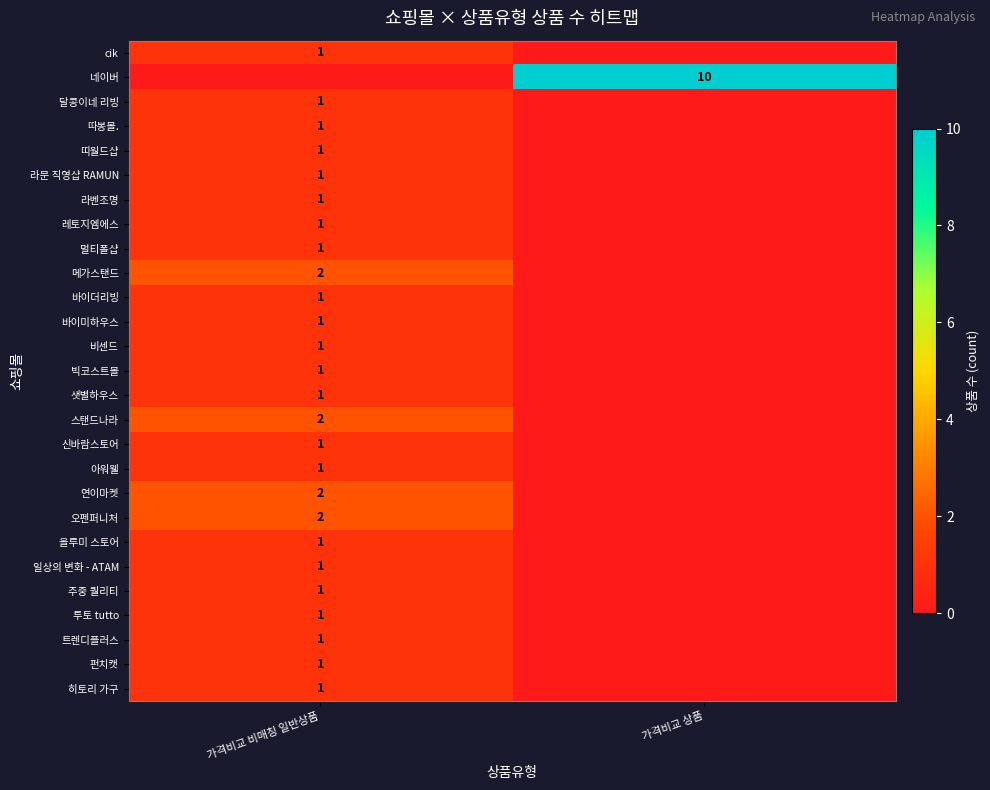

The 멀티폴샵 series shows 2 at 가격비교 비매칭 일반상품. True or false?

False